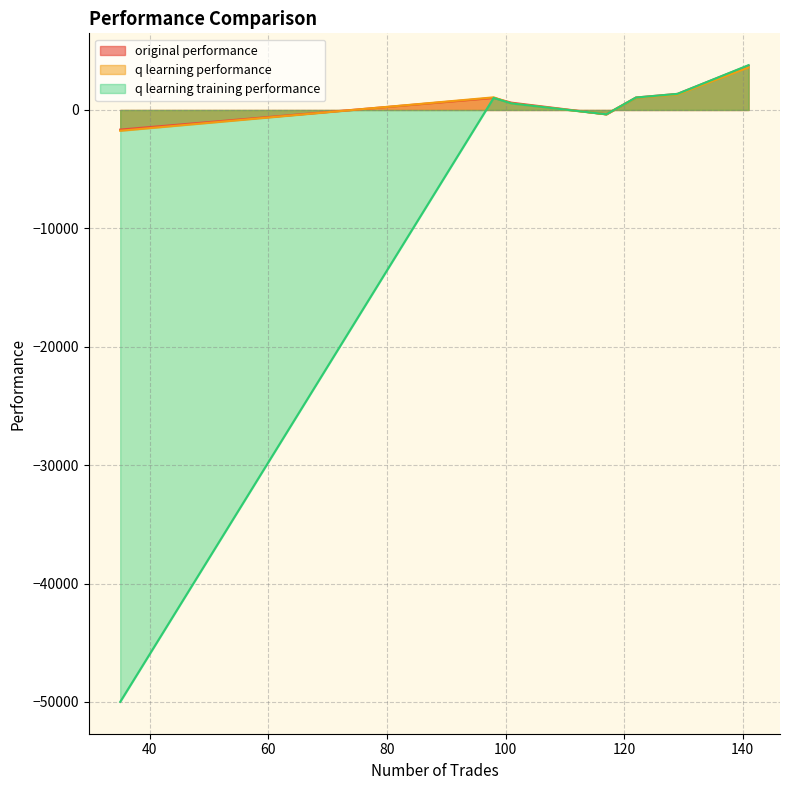

Which series has the widest spread of values?

q learning training performance